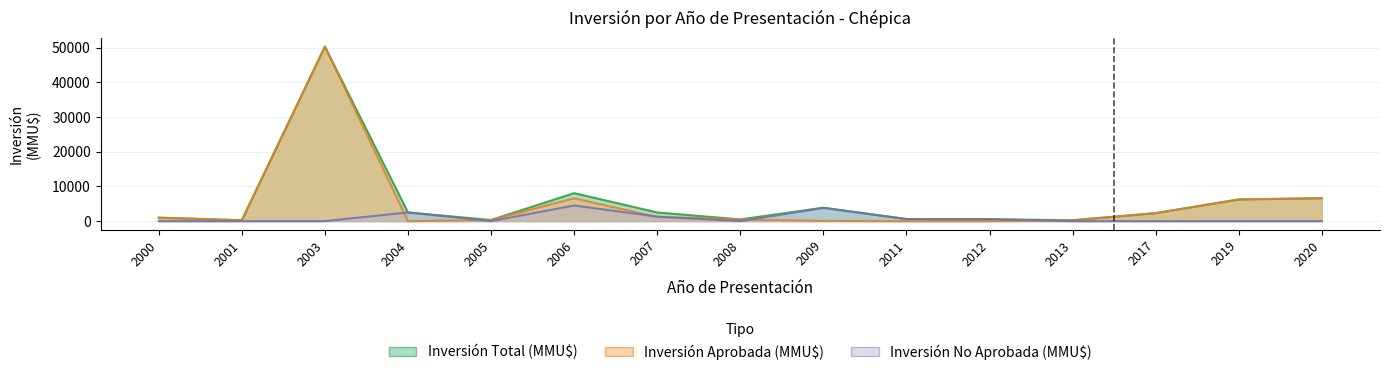

What is the sum of the Inversión Total (MMU$) values at 2007 and 2004?

5001